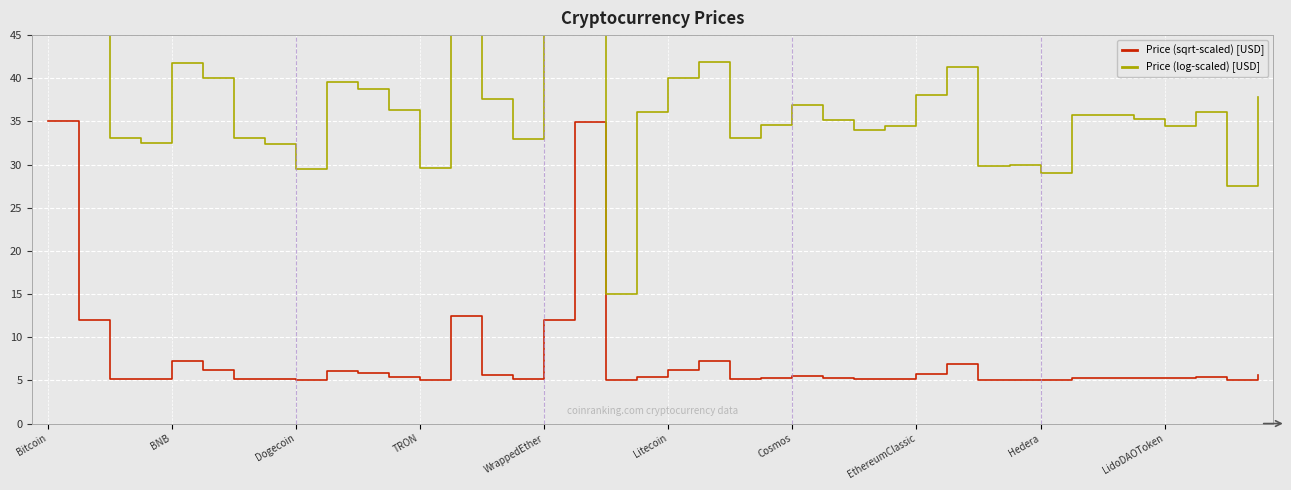

What is the label of the 18th point from the right?

22